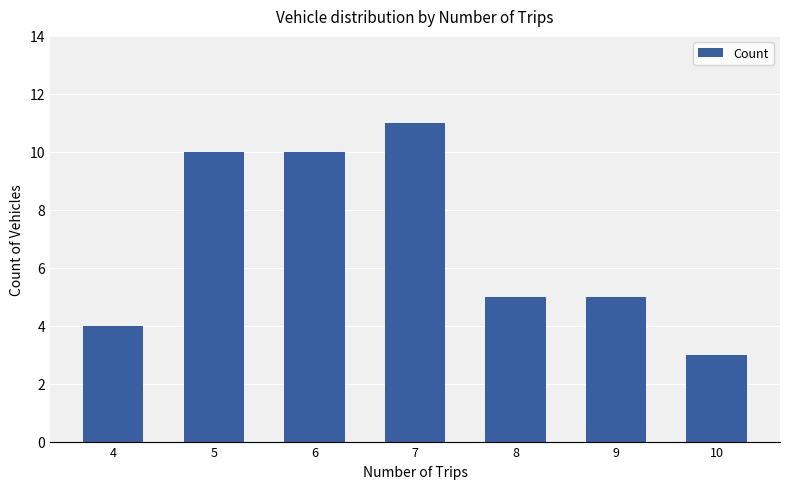

What is the ratio of the value at 6 to the value at 7?

0.9